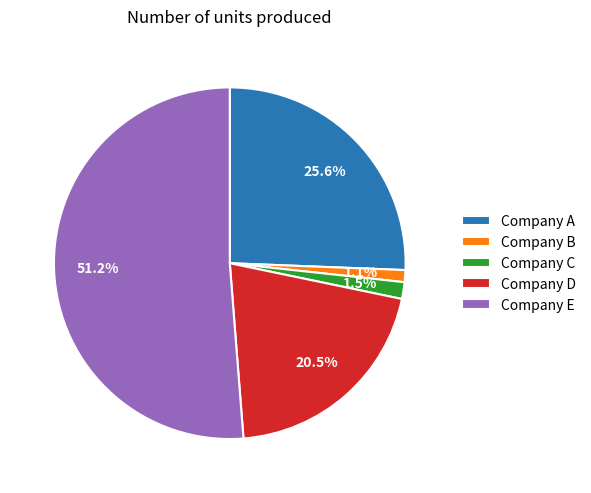

What percentage is the Company B slice, to the nearest percent?

1%